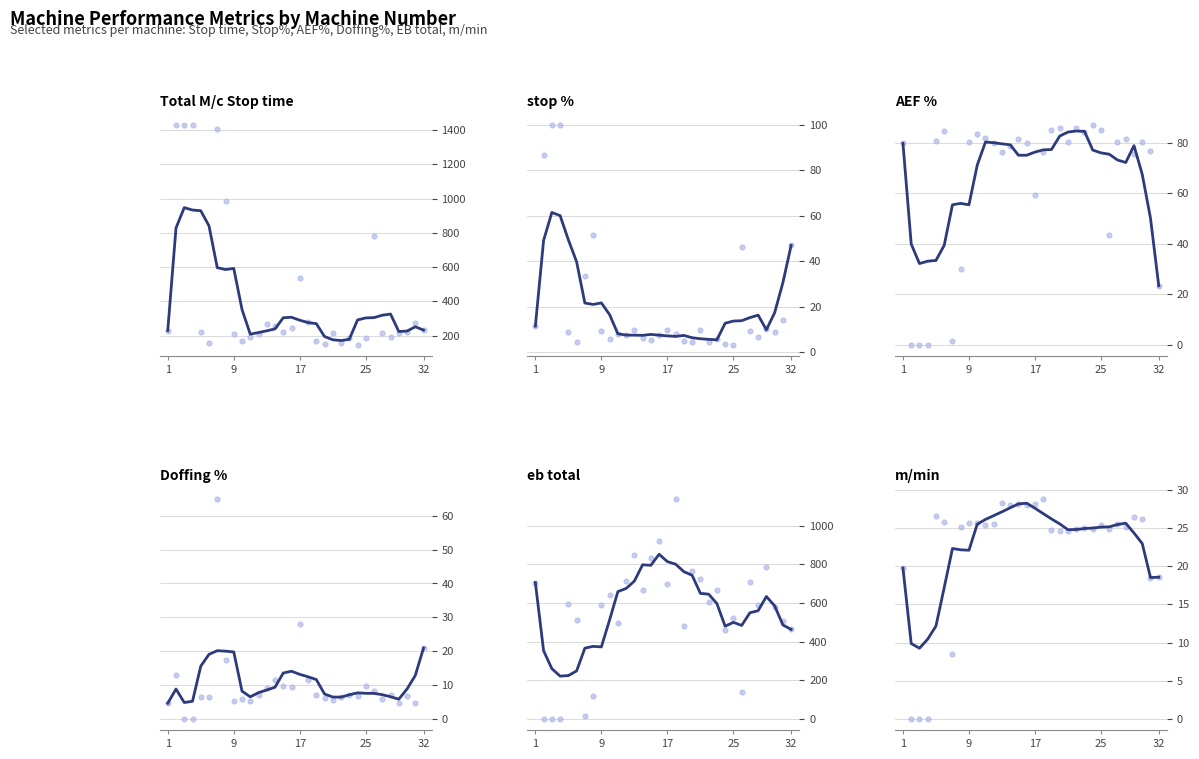

Which series has the largest total across all categories?

eb total